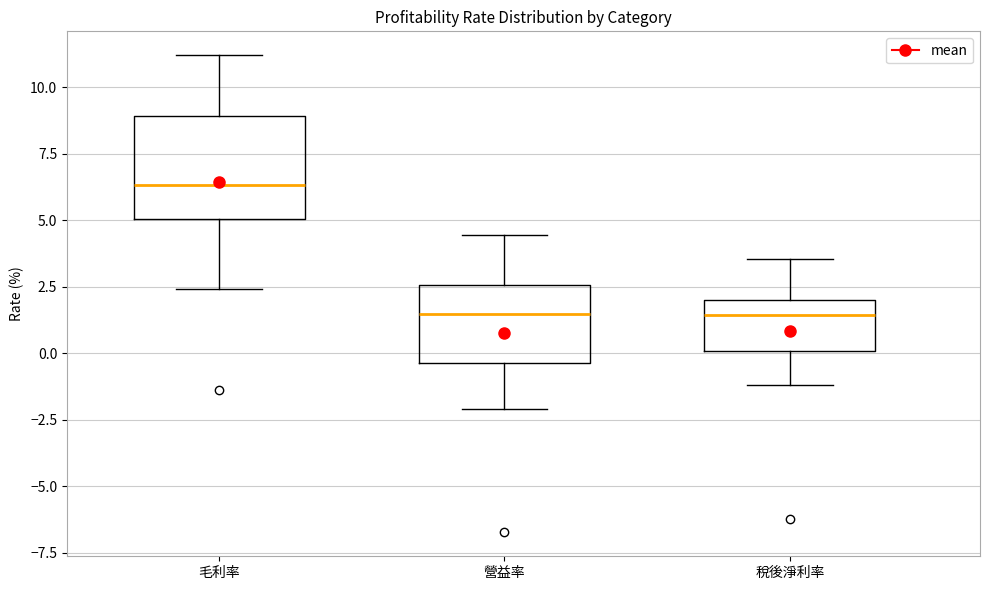

Comparing the boxes themselves (not the whiskers), which one is the tallest?

毛利率